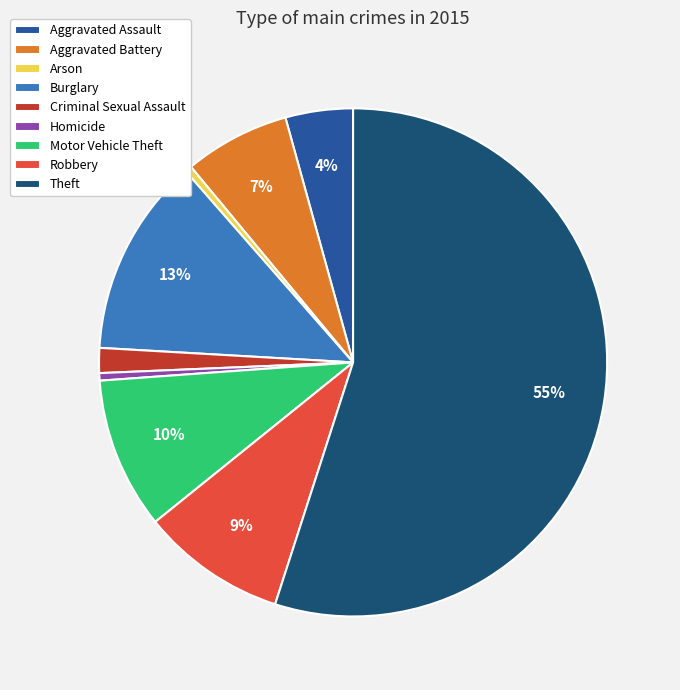

The Motor Vehicle Theft slice represents 19% of the pie. True or false?

False